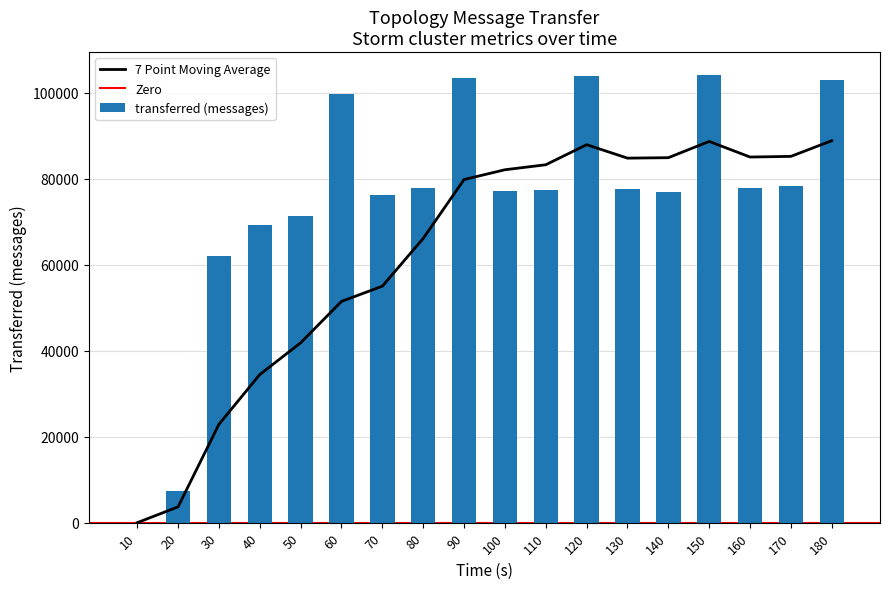

The chart shows a value of 2981 at 20. True or false?

False